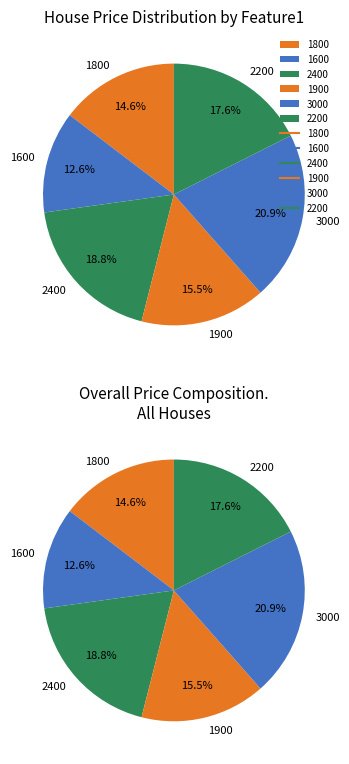

Which slice is the largest?

3000